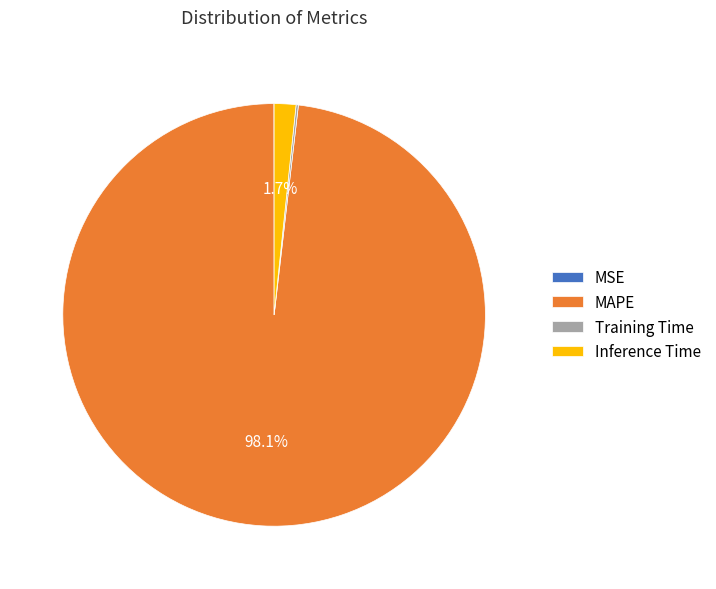

To the nearest percent, what is the average slice percentage?

25%